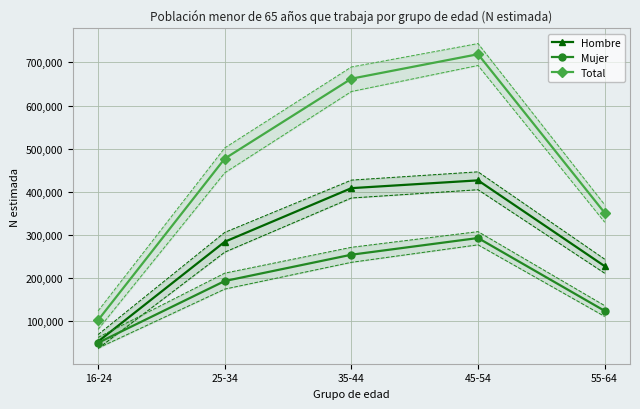

What is the maximum value for Mujer?

292663